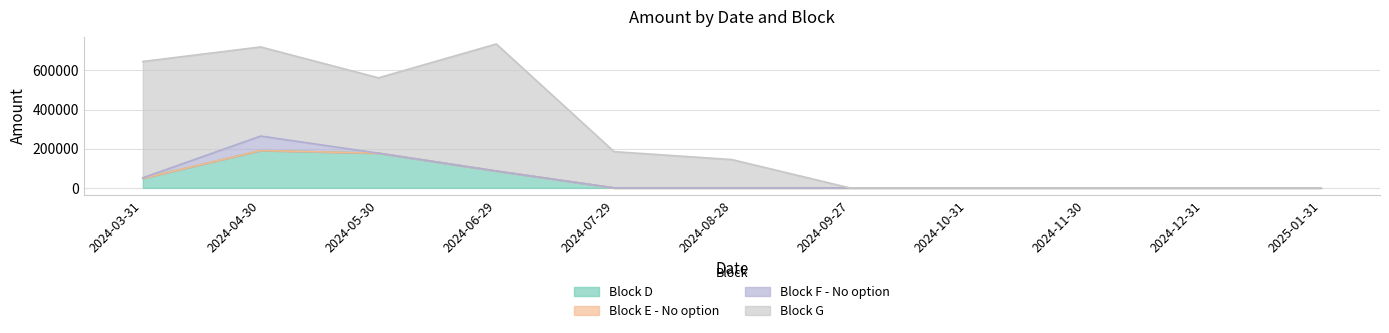

Which category has the highest value in the Block G series?

2024-06-29